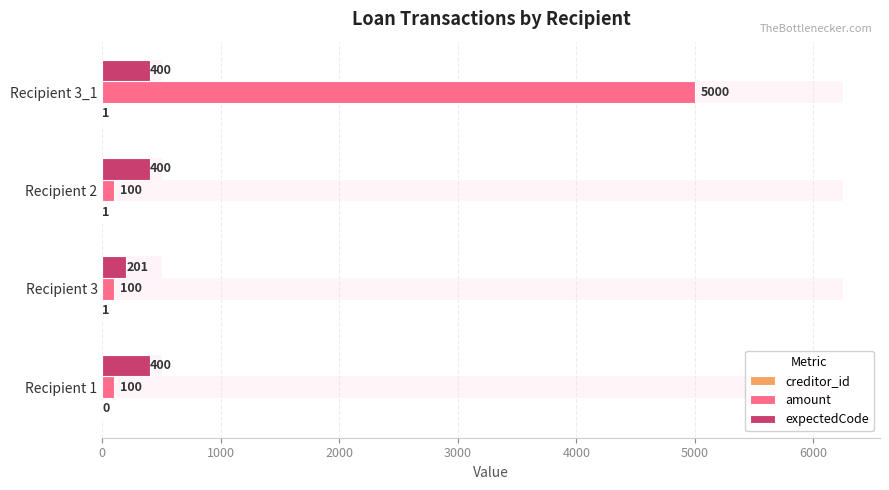

What is the difference between the creditor_id values at 2000 and 0?

1